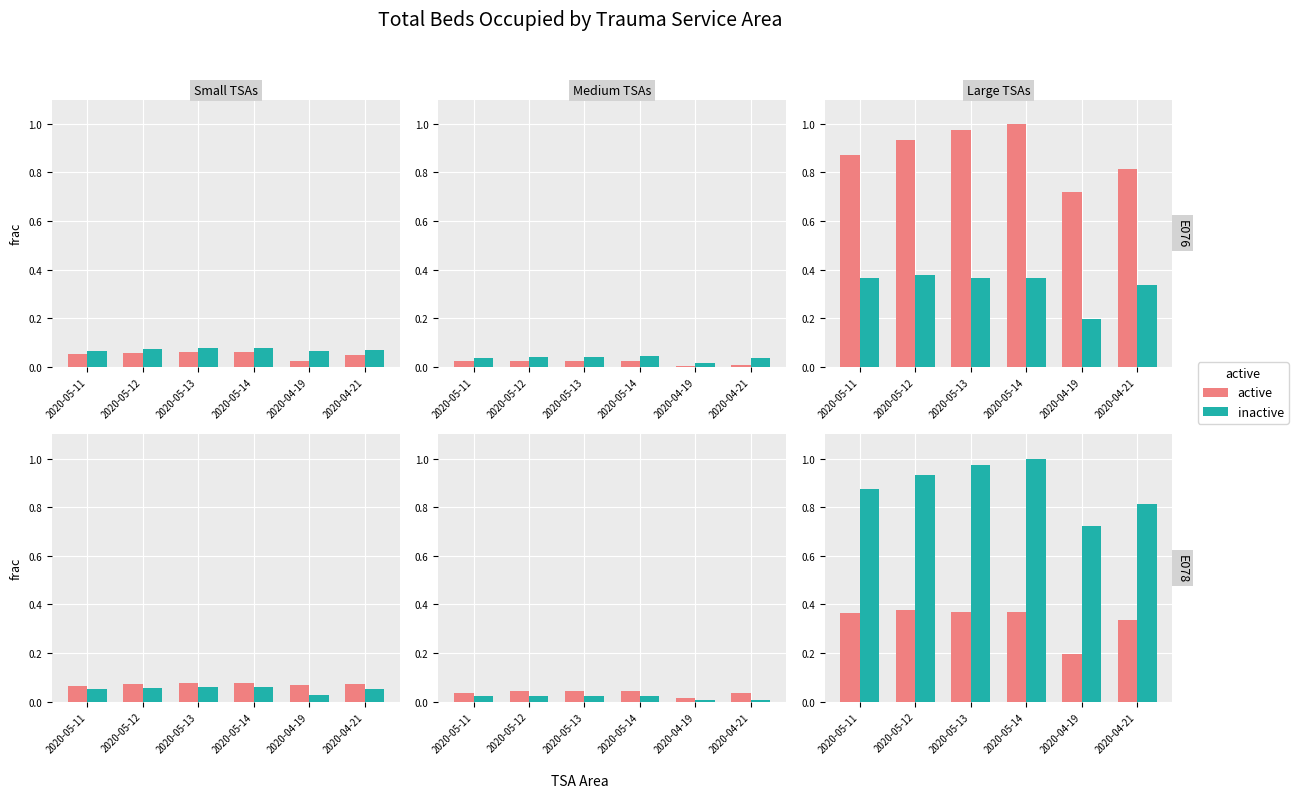

At which category is the sum across all series the highest?

2020-05-14